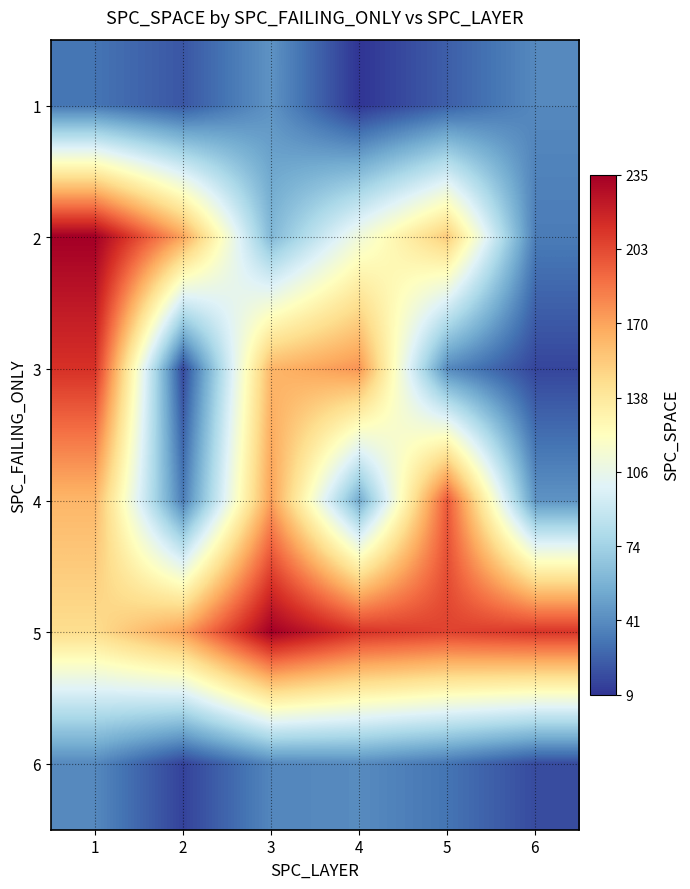

Which series has the largest total across all categories?

5